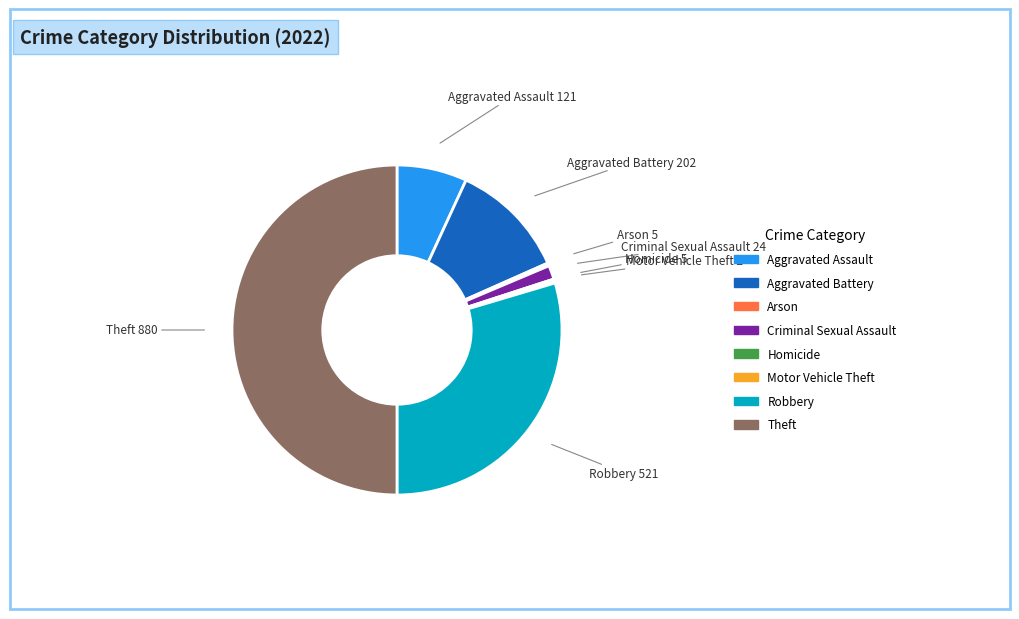

Is the sum of Aggravated Battery and Robbery greater than half?

No